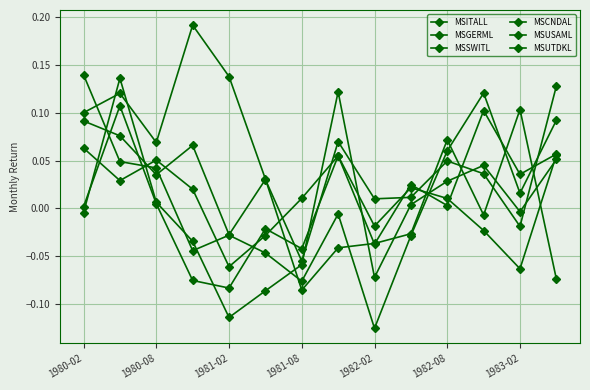

True or false: MSUSAML has more than 2 points higher than both neighbors.

True